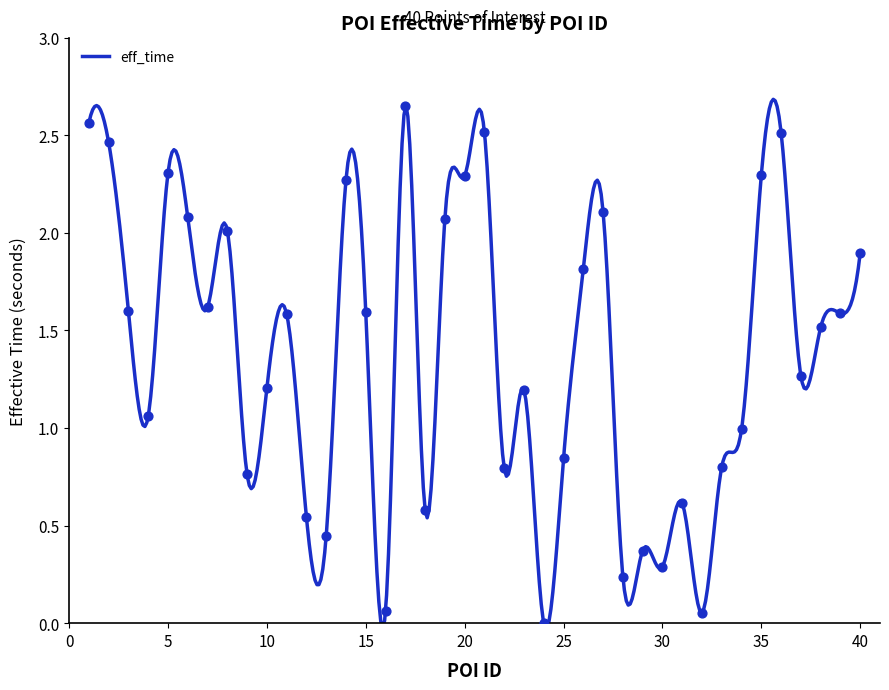

What is the change in value from 19 to 35?

+0.2